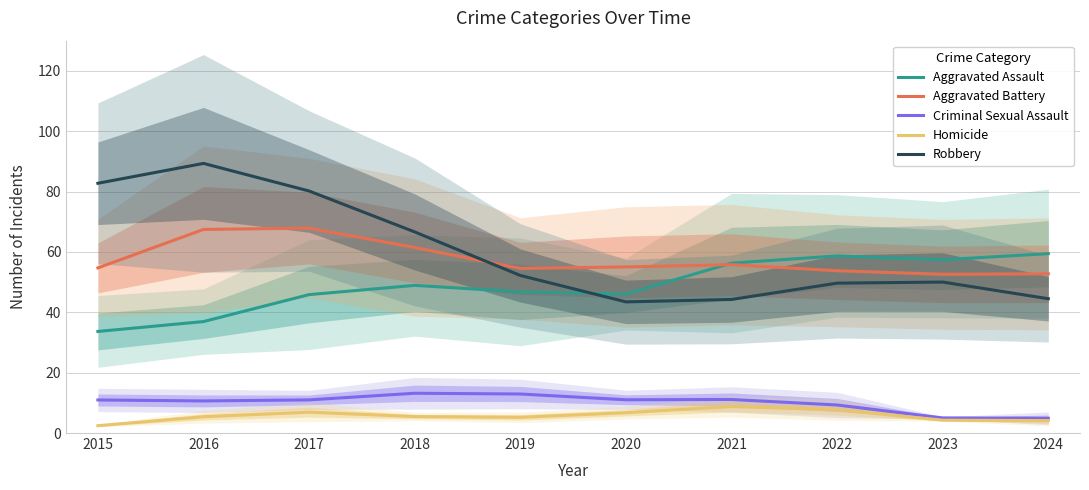

How many data points in Criminal Sexual Assault are less than 10?

3